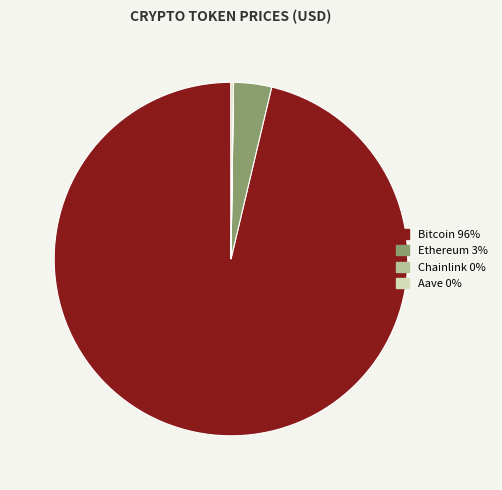

Is the sum of Ethereum and Bitcoin greater than half?

Yes